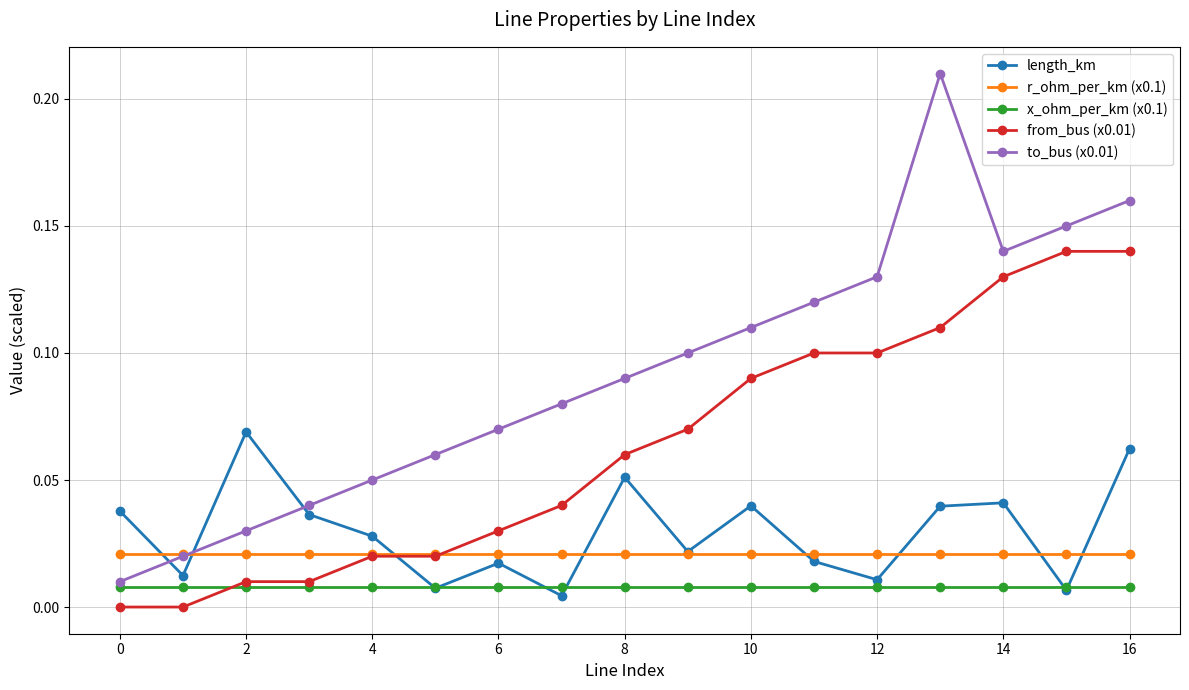

At how many categories does at least one series exceed 0?

17